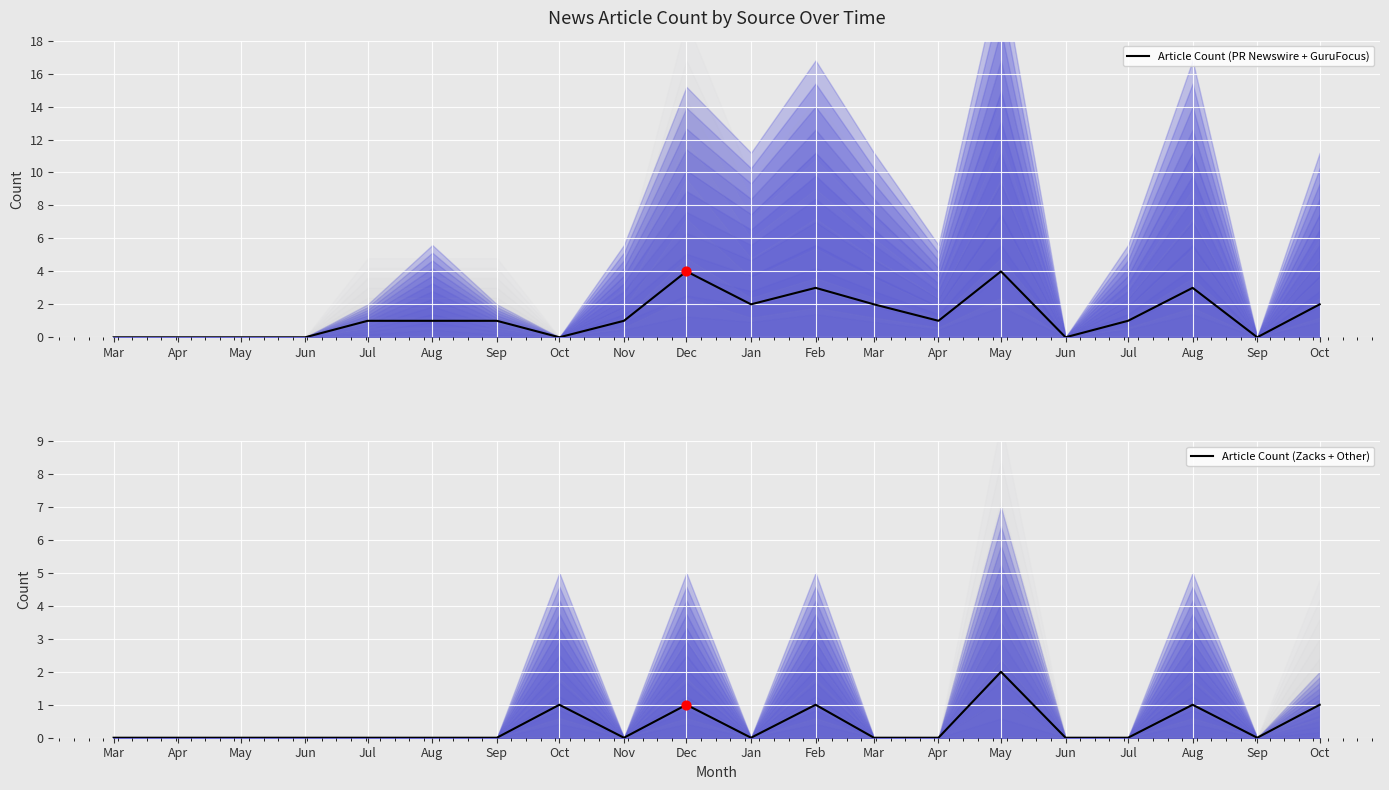

At which category is the sum across all series the highest?

May